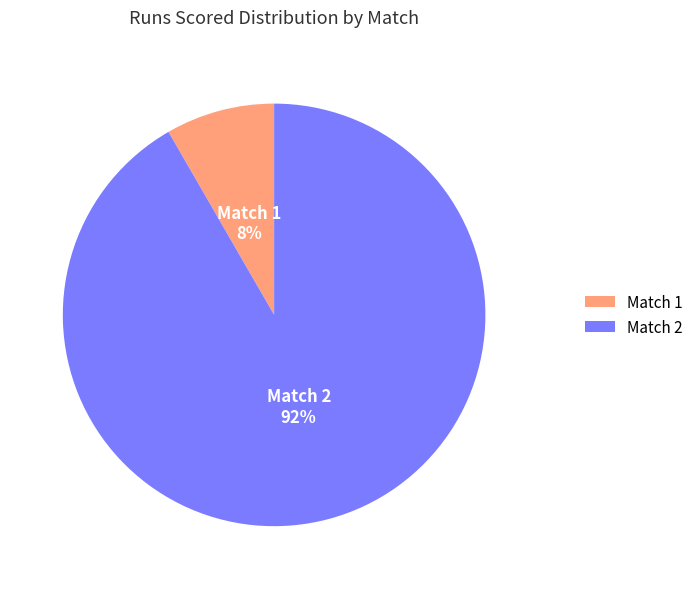

How many slices are in this pie chart?

2